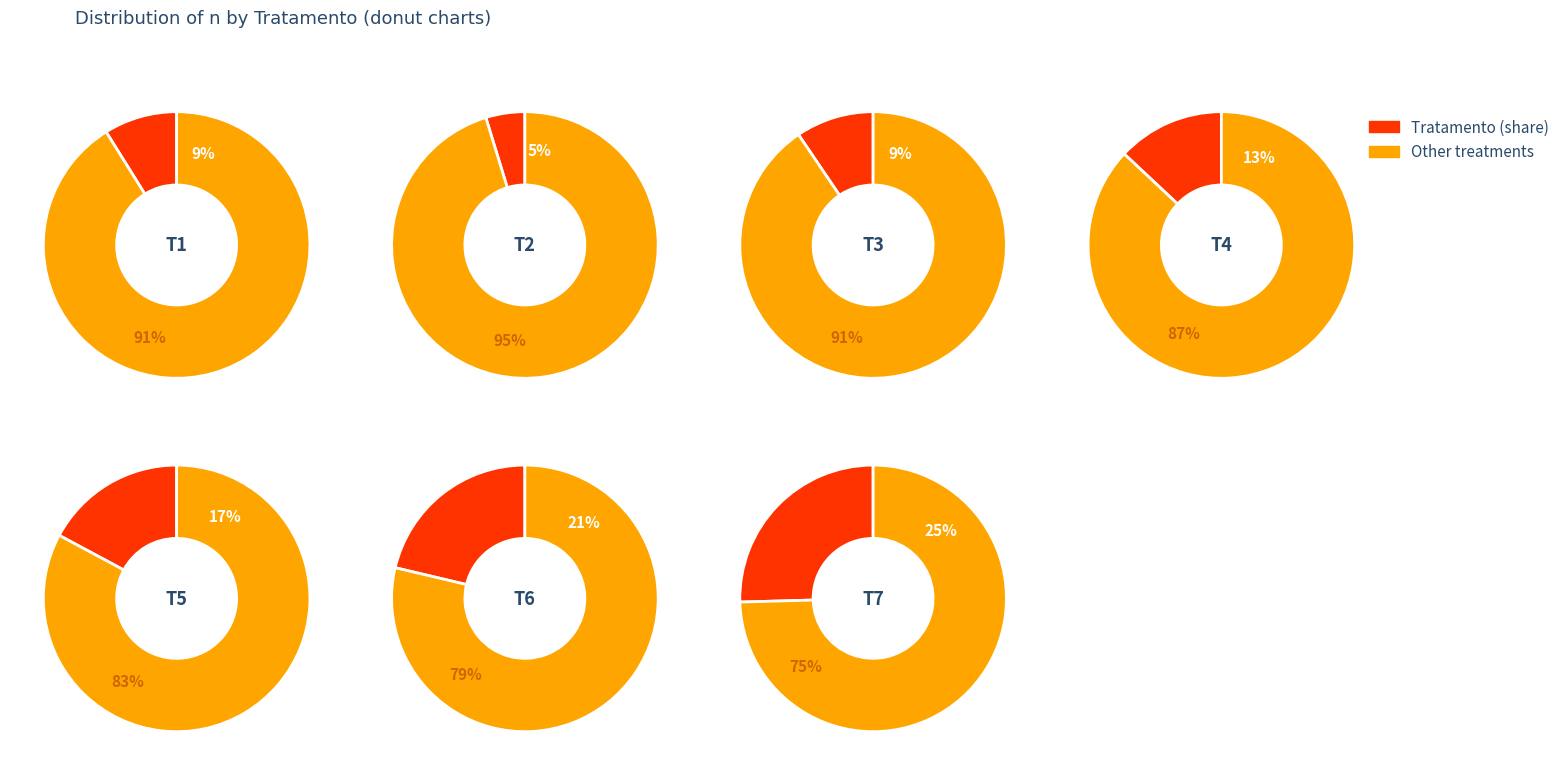

Count the number of slices in the pie.

7